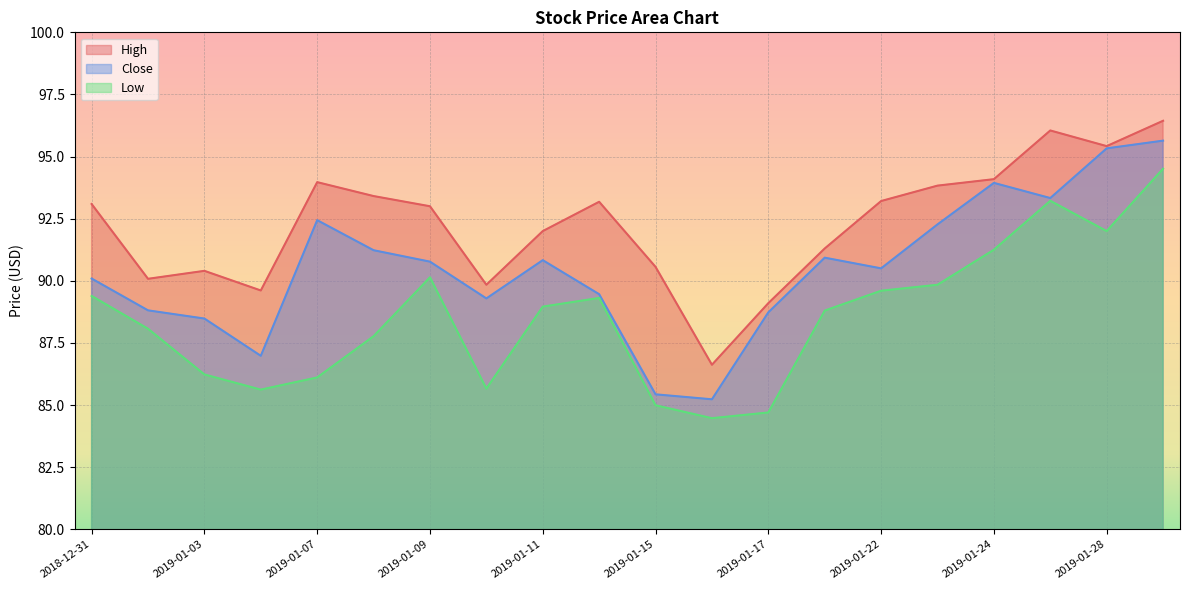

Rank the categories by Close value from highest to lowest.

2019-01-29, 2019-01-28, 2019-01-24, 2019-01-25, 2019-01-07, 2019-01-23, 2019-01-08, 2019-01-18, 2019-01-11, 2019-01-09, 2019-01-22, 2018-12-31, 2019-01-14, 2019-01-10, 2019-01-02, 2019-01-17, 2019-01-03, 2019-01-04, 2019-01-15, 2019-01-16